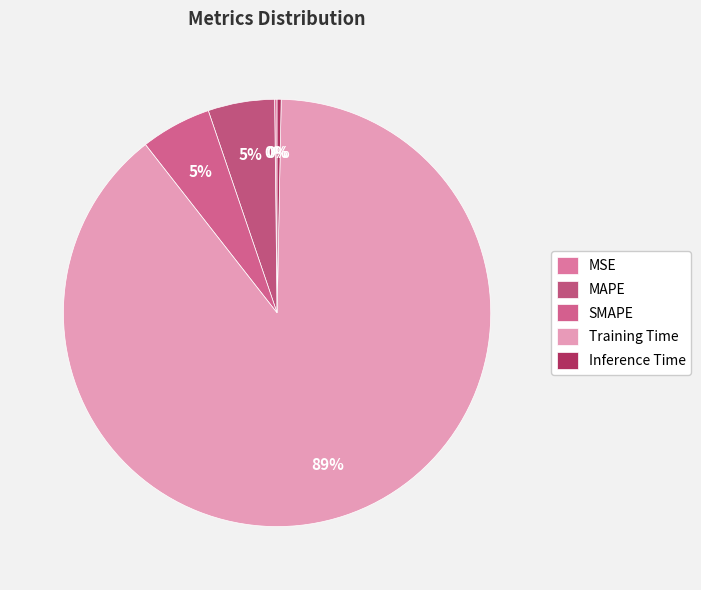

Which category has the biggest portion of the pie?

Training Time